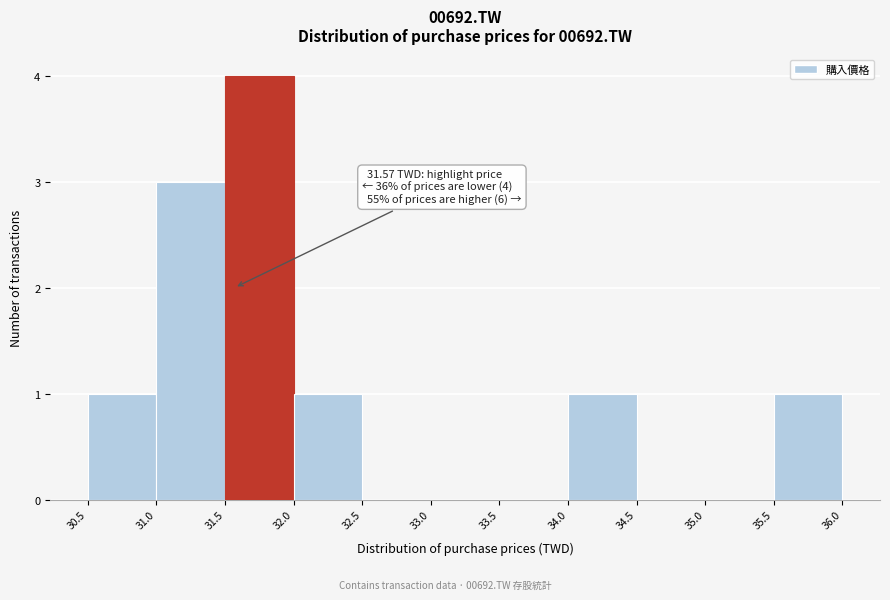

Which range on the x-axis has the tallest bar?

31.5 to 32.0